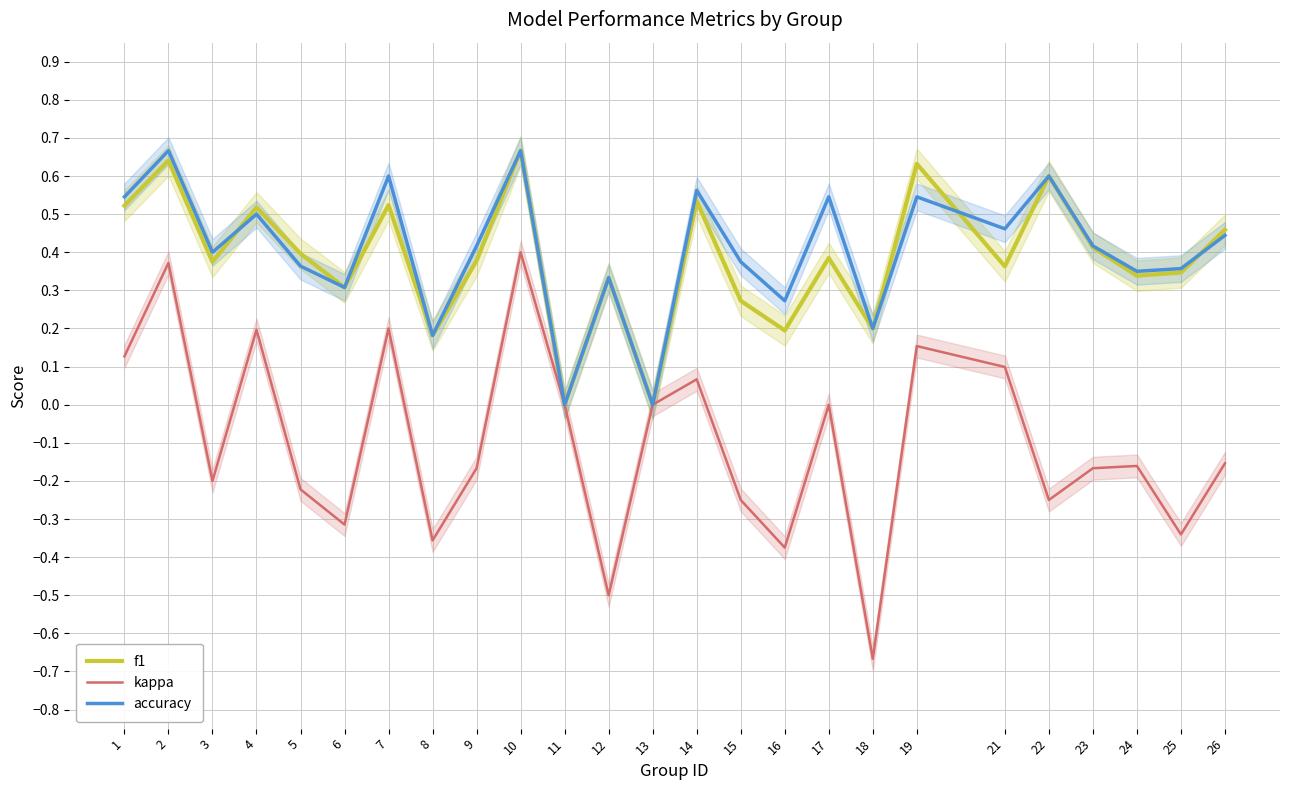

True or false: accuracy and kappa cross at least once.

False